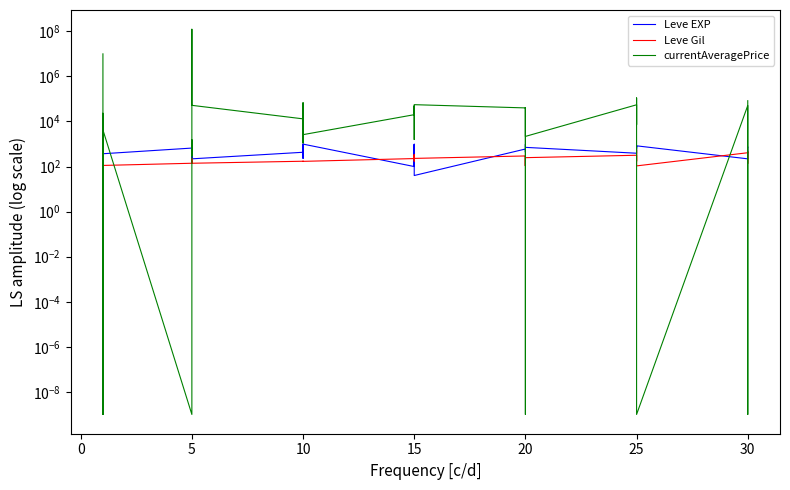

What is the maximum value for currentAveragePrice?

123456790.0